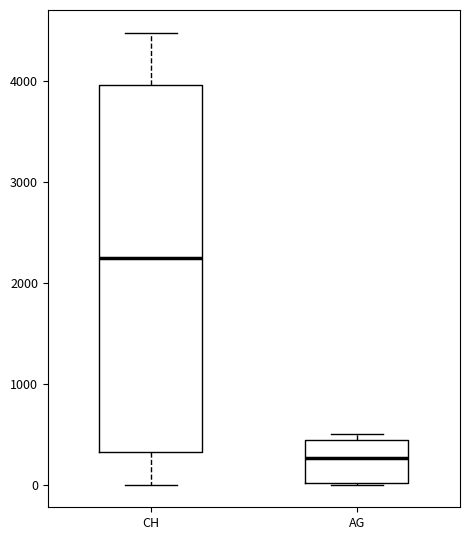

Reading left to right, read every box against the y-axis: the position of its median line, the range the box covers, and the ends of its whiskers. The values are not printed on the chart, so give them approximately, as read against the axis.

CH: median 2200, box 300 to 4000, whiskers 0 to 4500
AG: median 300, box 0 to 400, whiskers 0 to 500